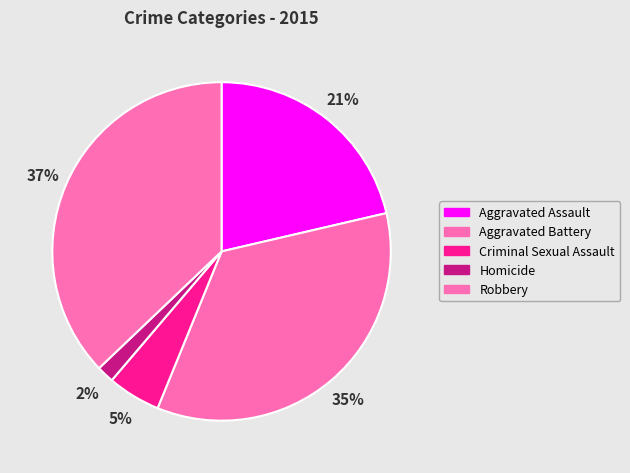

What is the largest slice in the pie chart?

Robbery